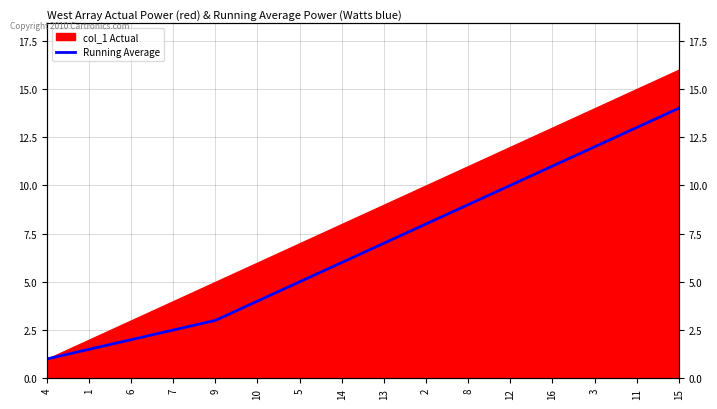

Is it true that the value at 13 is 3.1?

False